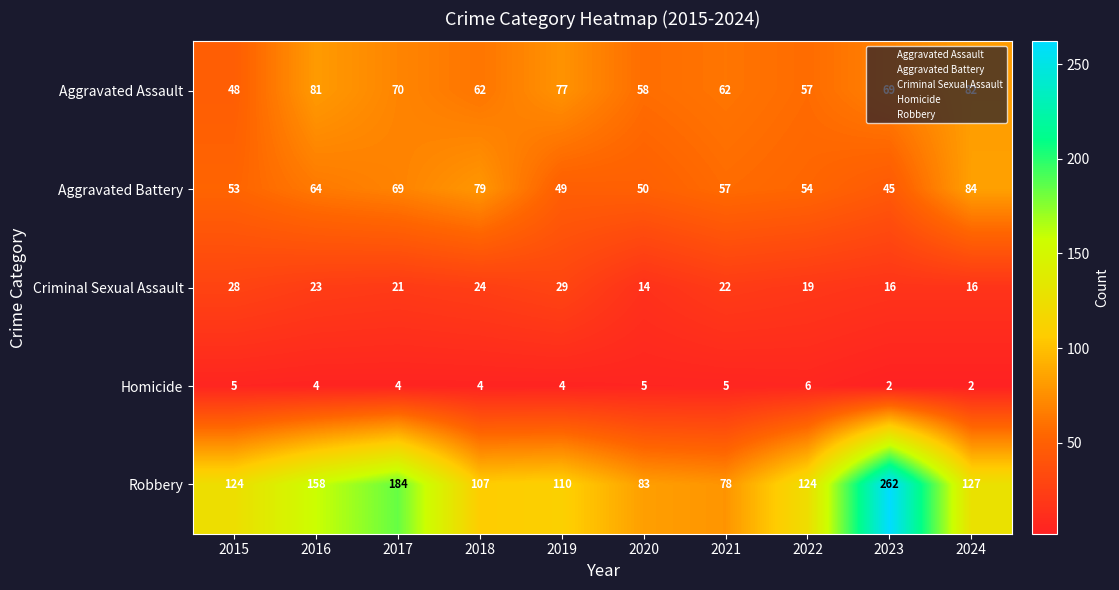

What is the greatest value displayed?

262